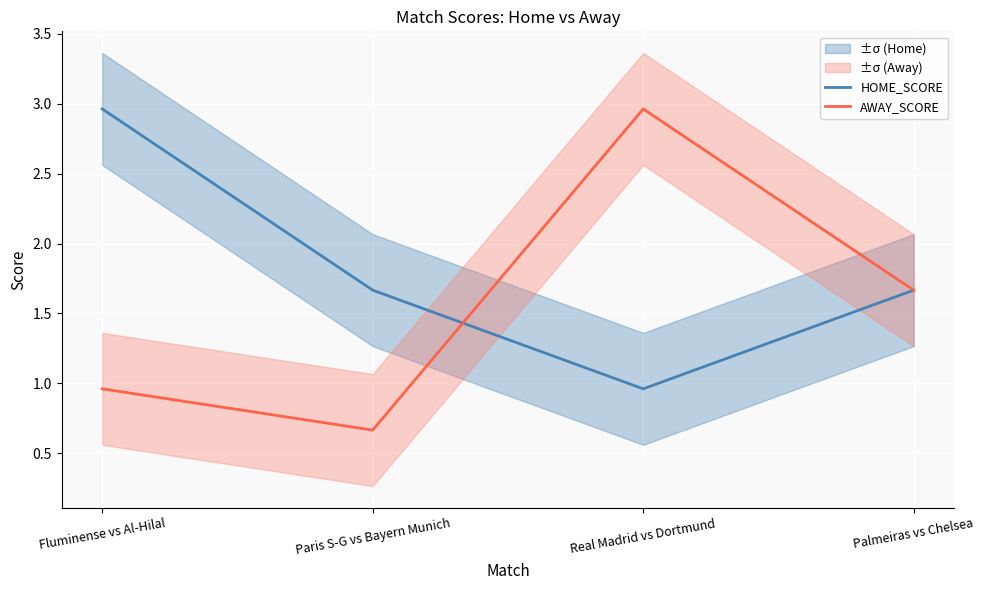

What is the label of the 3rd point from the left?

Real Madrid vs Dortmund